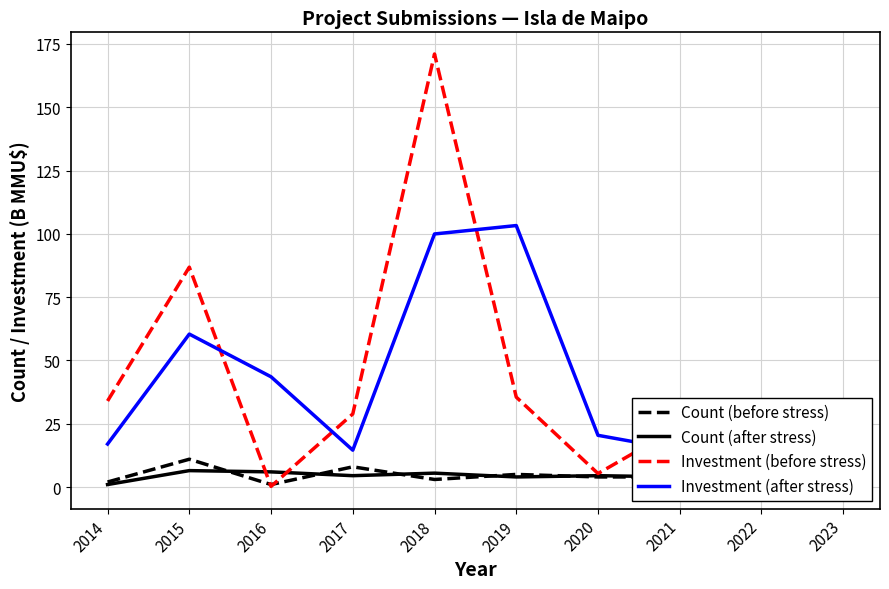

Rank the categories by Investment (before stress) value from highest to lowest.

2018, 2015, 2019, 2014, 2017, 2021, 2020, 2022, 2016, 2023